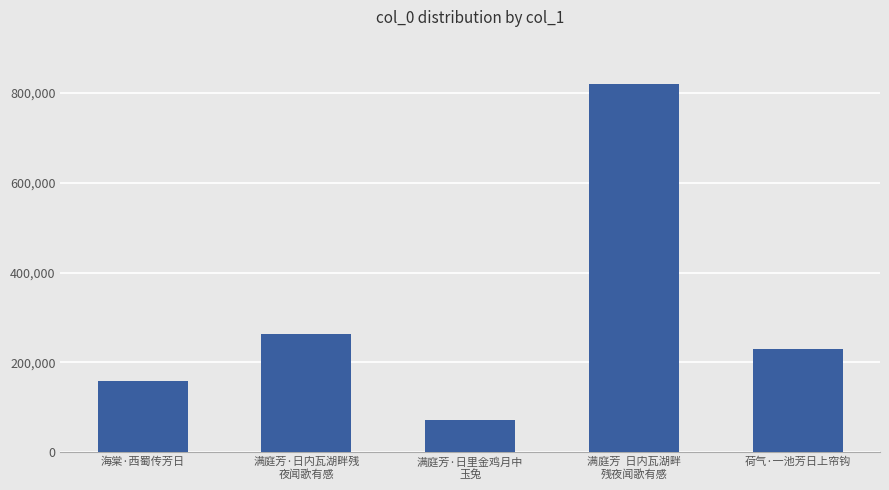

What is the greatest value displayed?

820603